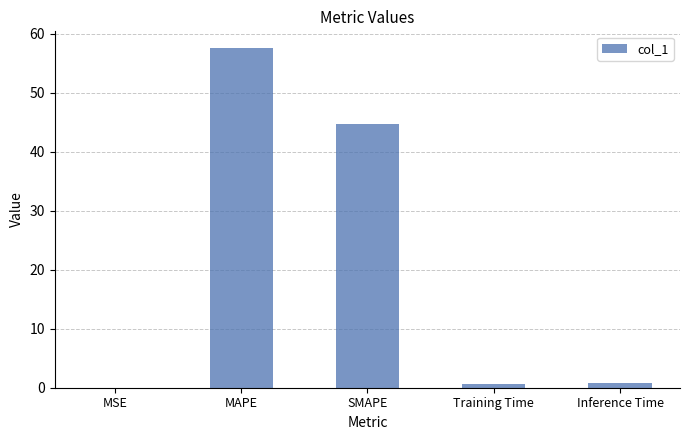

Is it true that the value at SMAPE is 70.7?

False